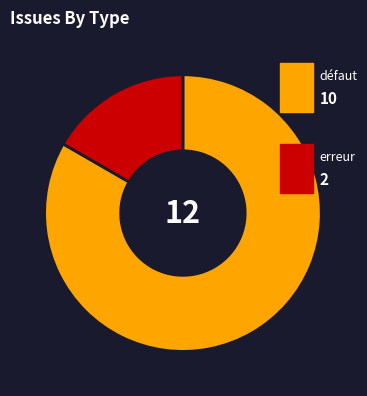

Is there a majority slice in this chart?

Yes